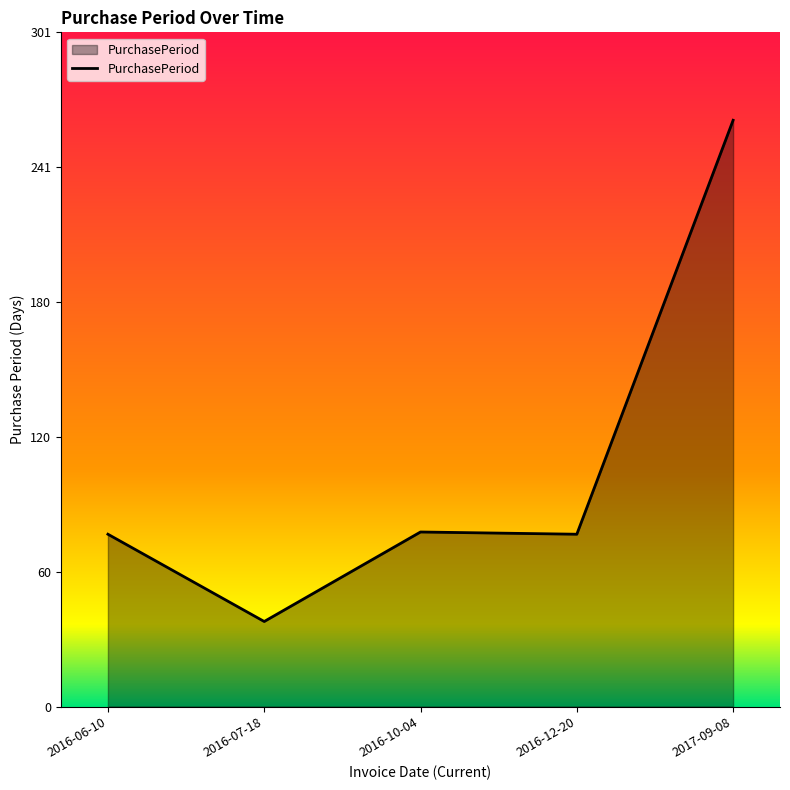

What is the maximum value shown in the chart?

262